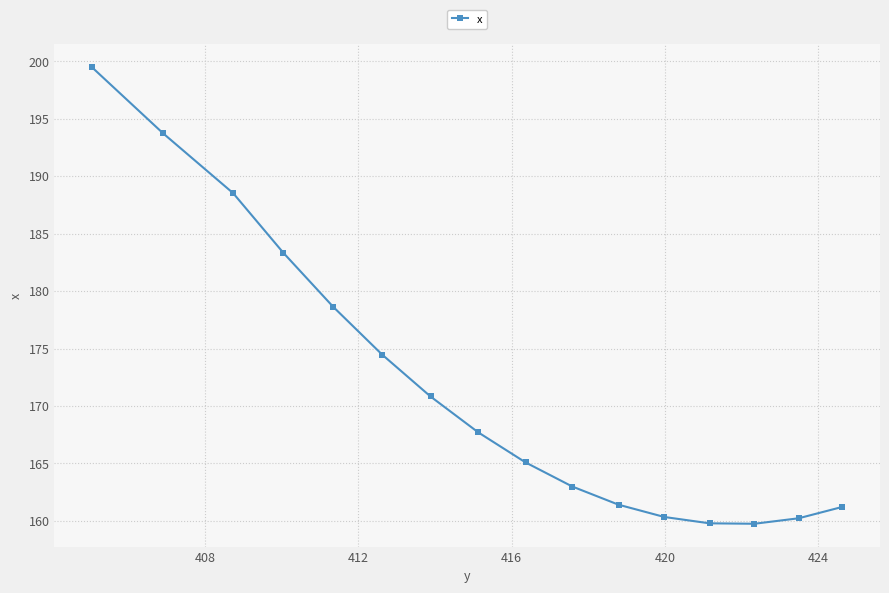

What is the value of the 8th point from the left?

167.7